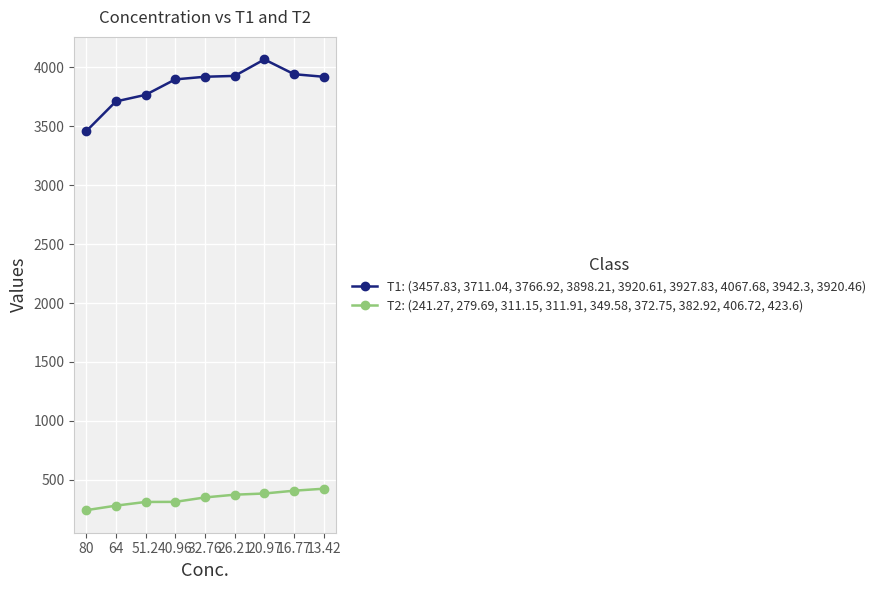

True or false: T1: (3457.83, 3711.04, 3766.92, 3898.21, 3920.61, 3927.83, 4067.68, 3942.3, 3920.46) and T2: (241.27, 279.69, 311.15, 311.91, 349.58, 372.75, 382.92, 406.72, 423.6) intersect in this chart.

False